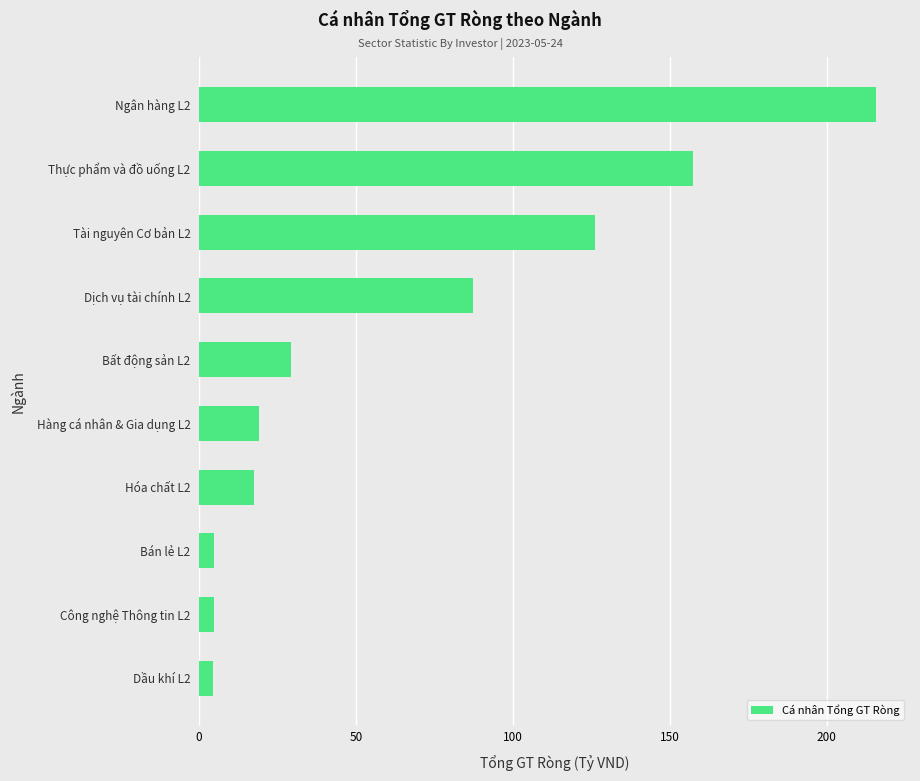

Are the bars grouped side by side (vs. stacked)?

No